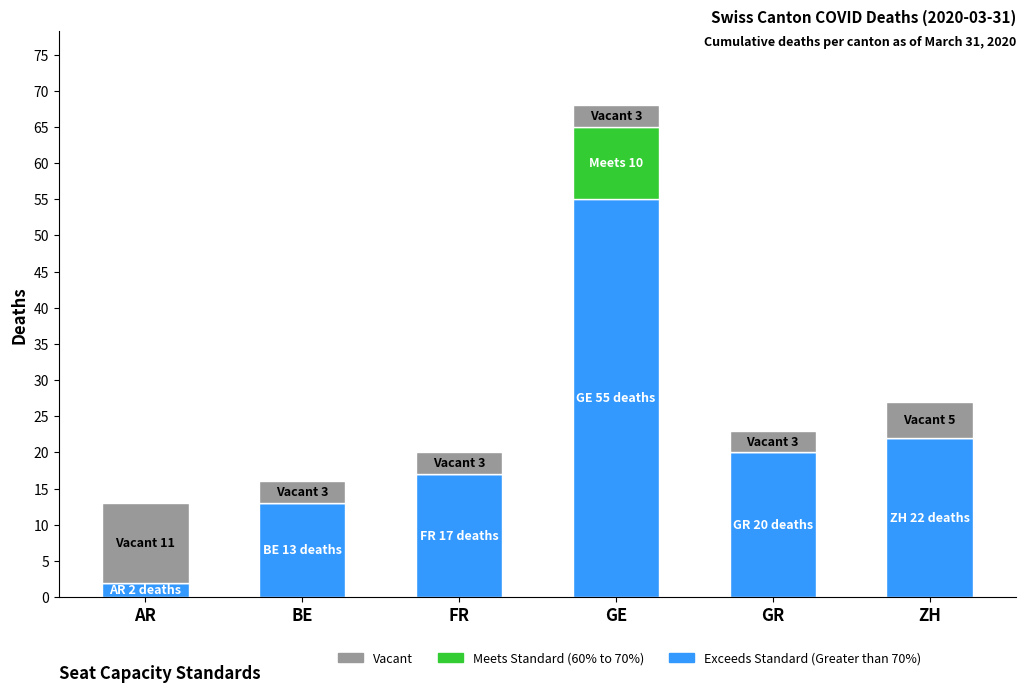

What is the highest value of the Exceeds Standard (Greater than 70%) series?

55